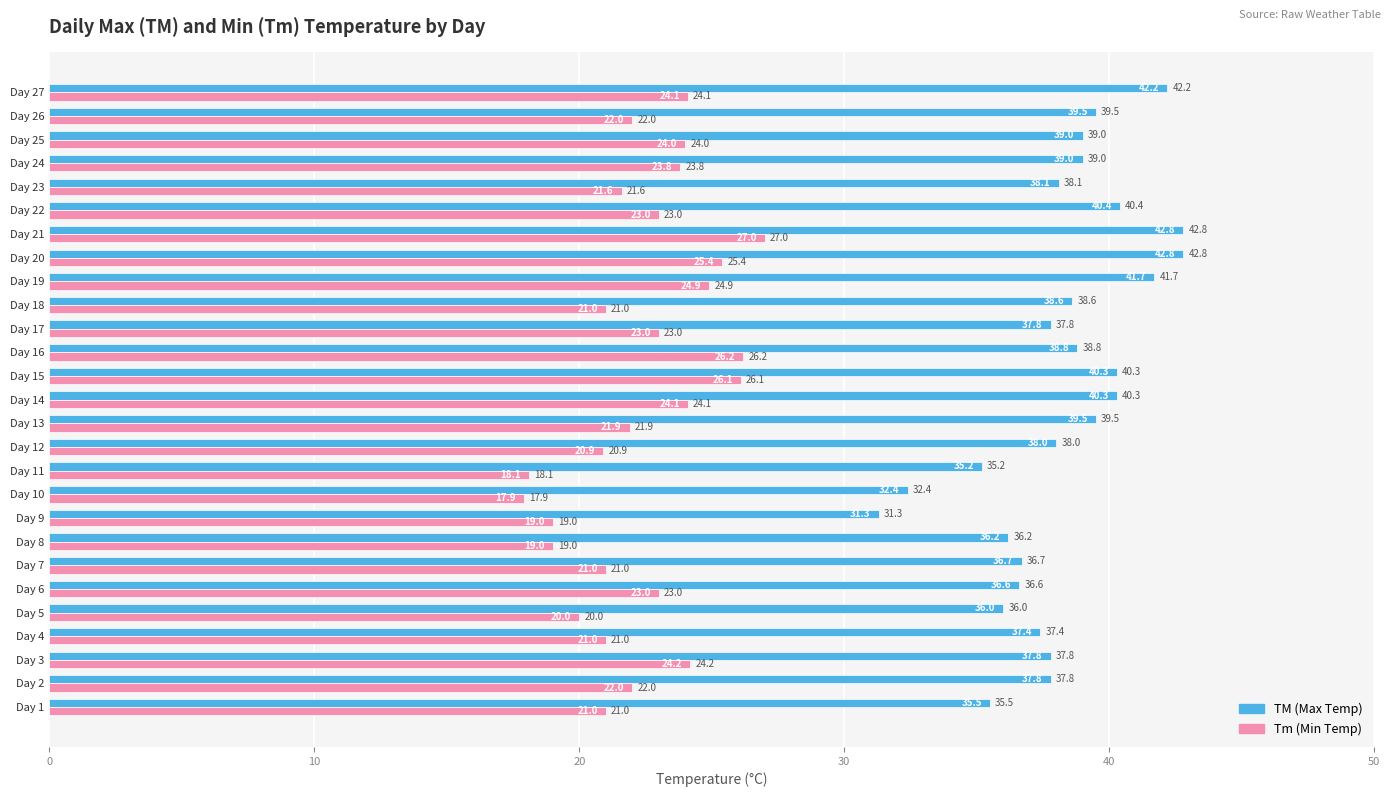

Is it true that Tm (Min Temp) equals 22.0 at Day 26?

True